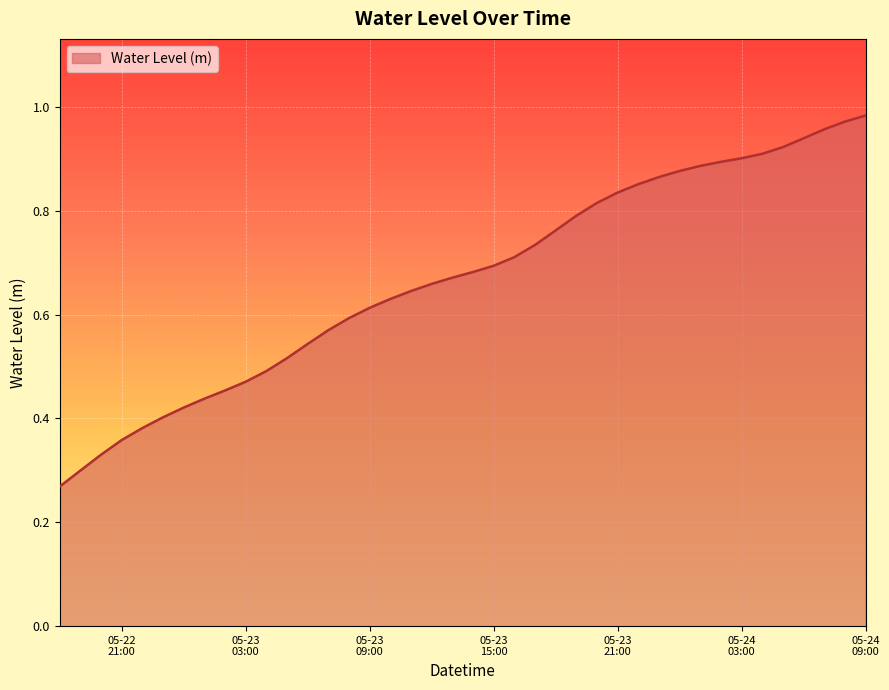

Does the chart have visible grid lines?

Yes